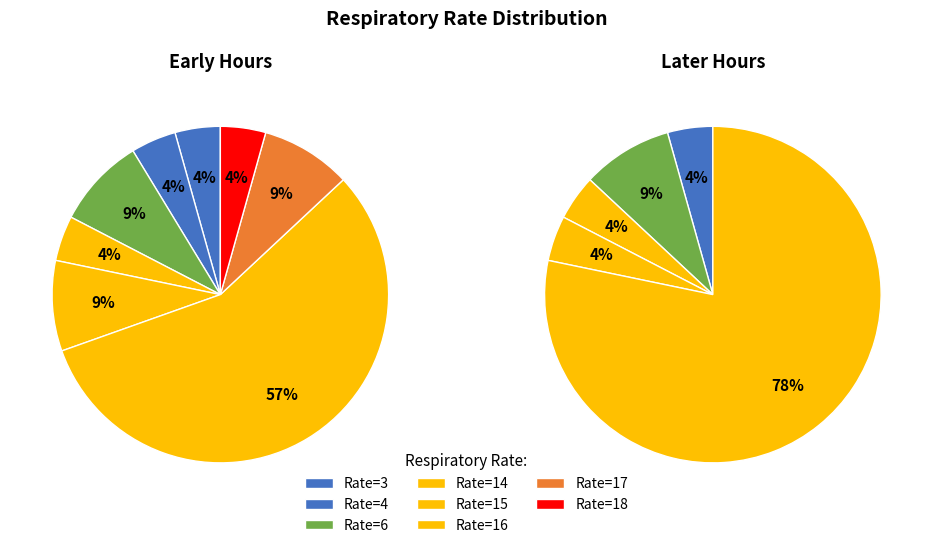

To the nearest percent, what portion does 15 represent?

5%